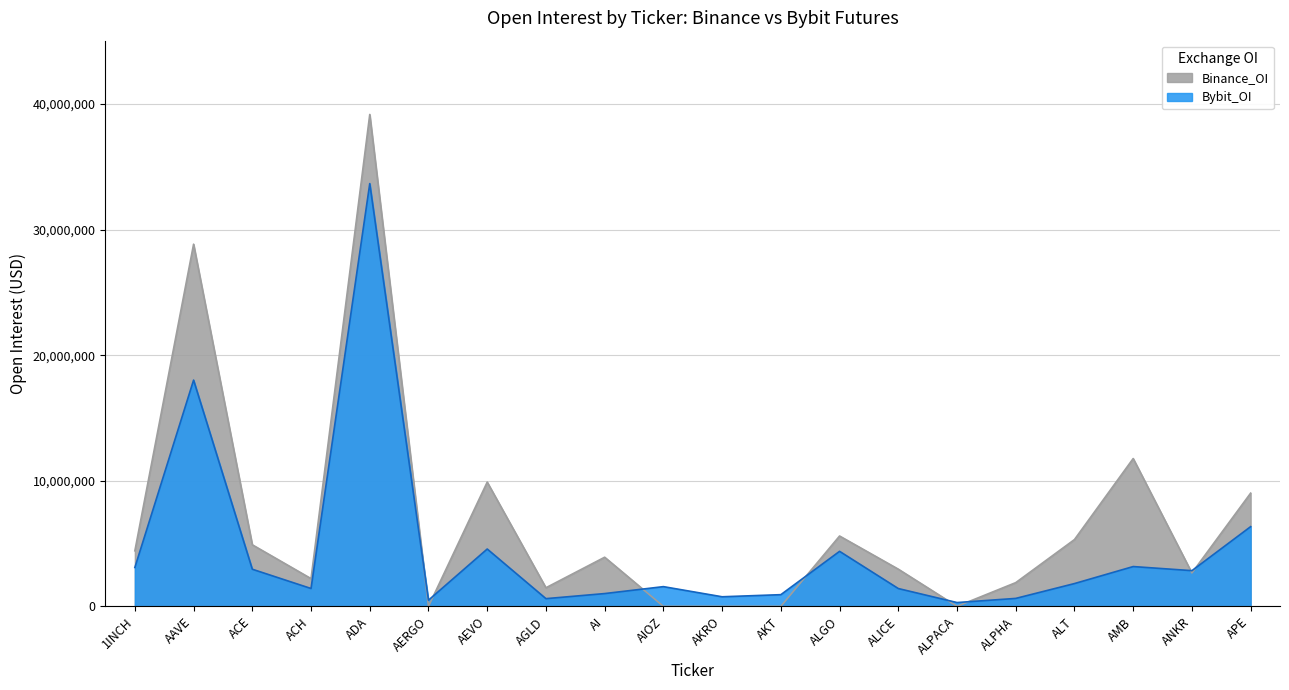

Where do Bybit_OI and Binance_OI first cross each other?

ADA and AERGO